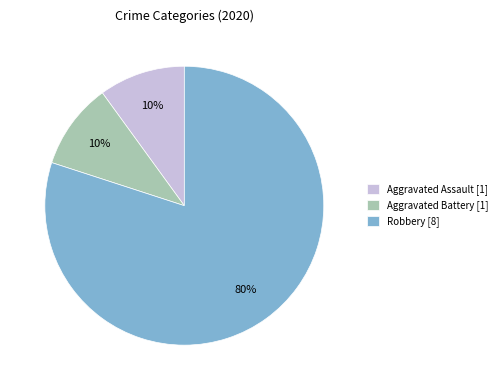

Is the sum of Aggravated Assault and Robbery greater than half?

Yes